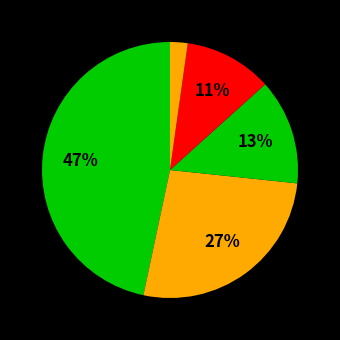

Is there any slice that represents more than half of the pie?

No